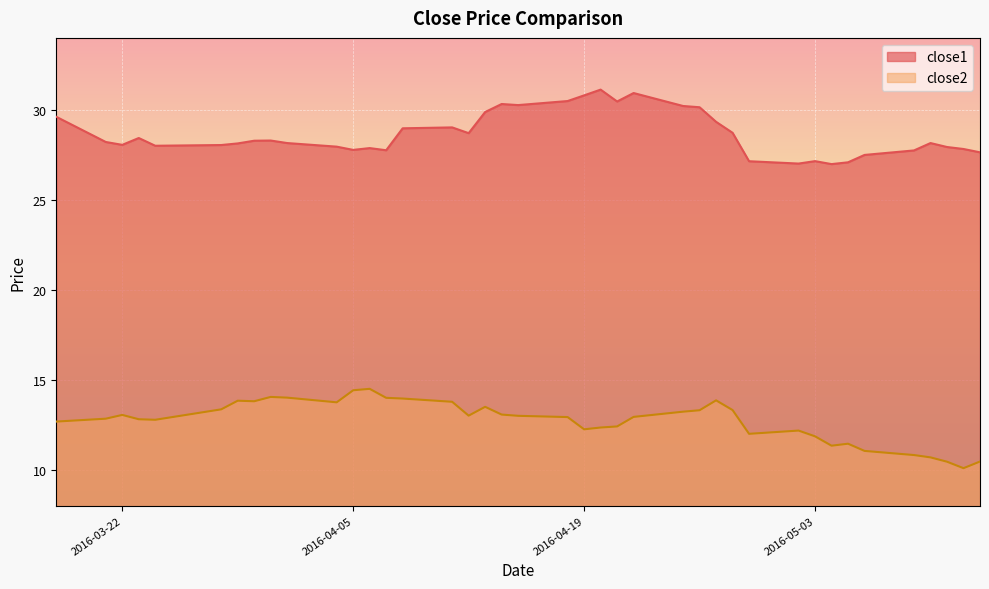

True or false: close1 has more than 0 points higher than both neighbors.

True